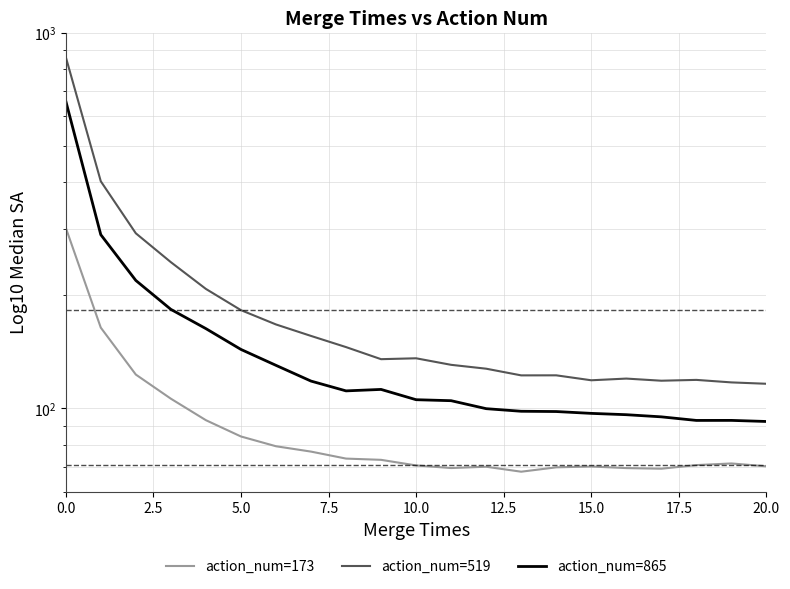

What is the value of the action_num=173 point at the 16th from the left?

70.1